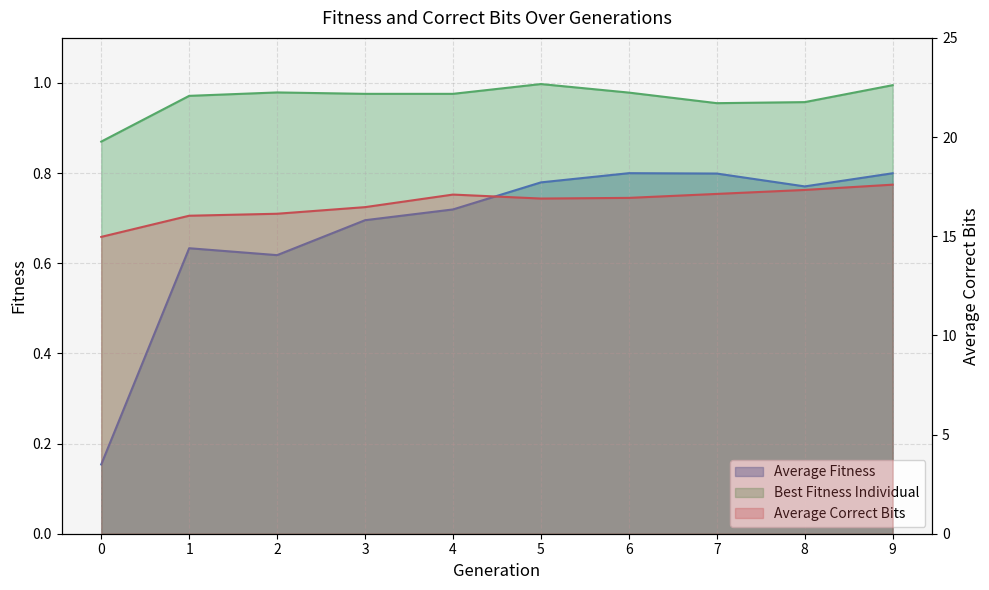

Count the number of data series in this chart.

3